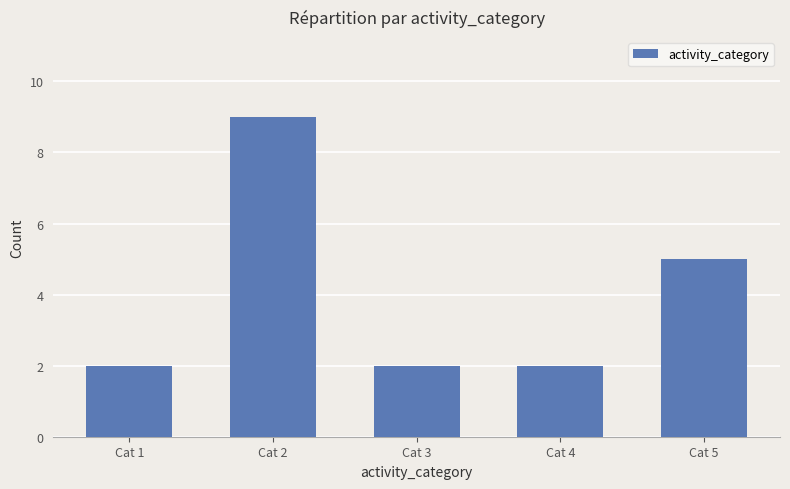

Reading left to right, list all the values displayed in this chart.

2	9	2	2	5